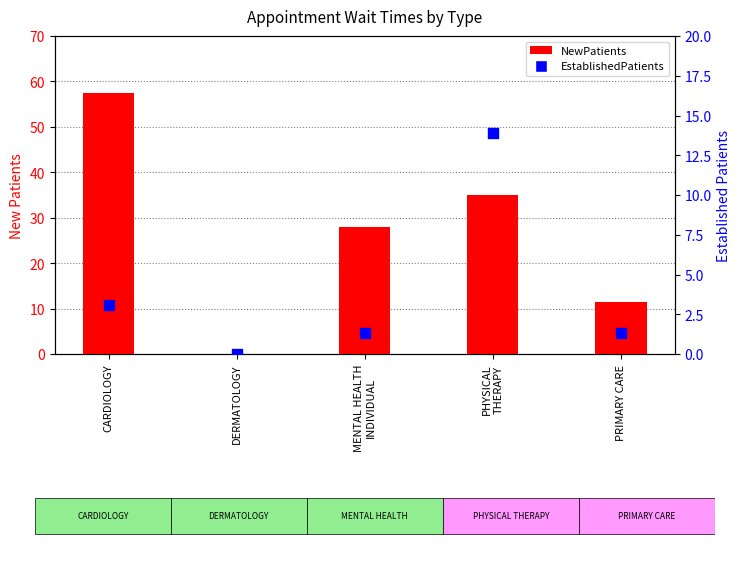

At how many categories does at least one series exceed 26?

3